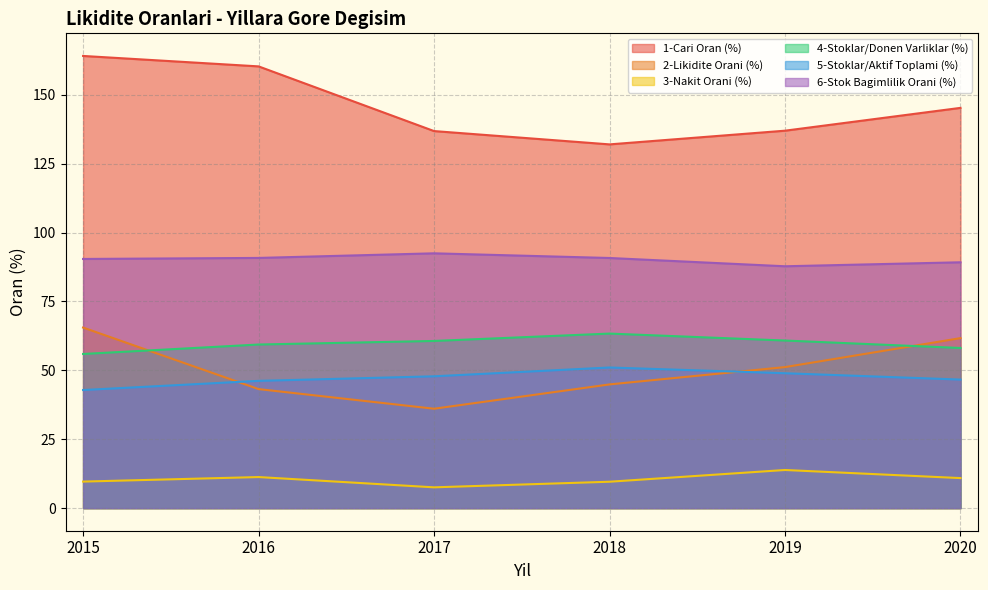

Where is 5-Stoklar/Aktif Toplami (%) nearest to the value 46?

2016